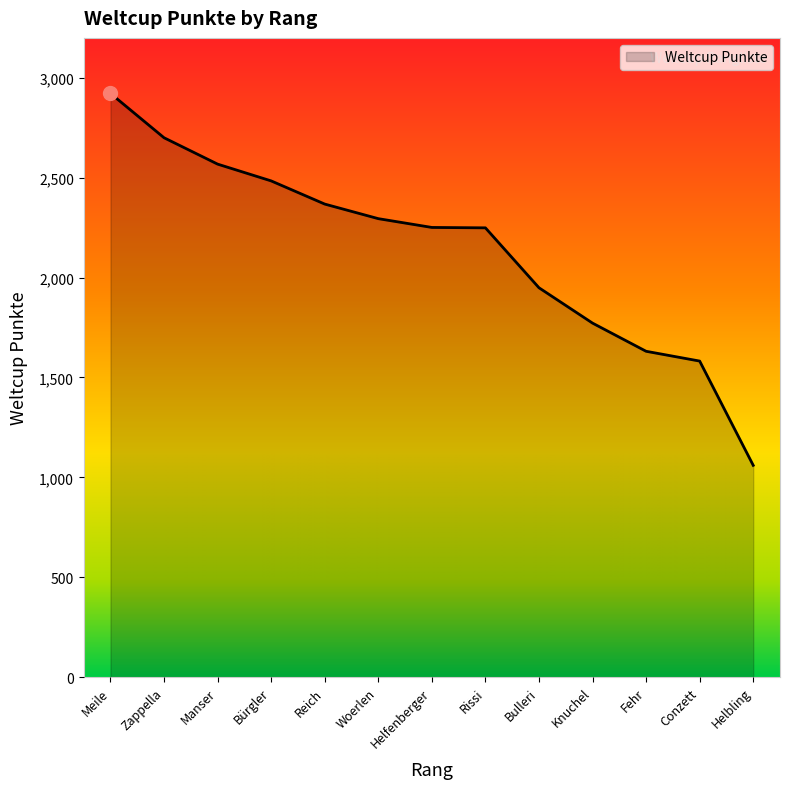

What is the difference between the maximum and minimum values?

1862